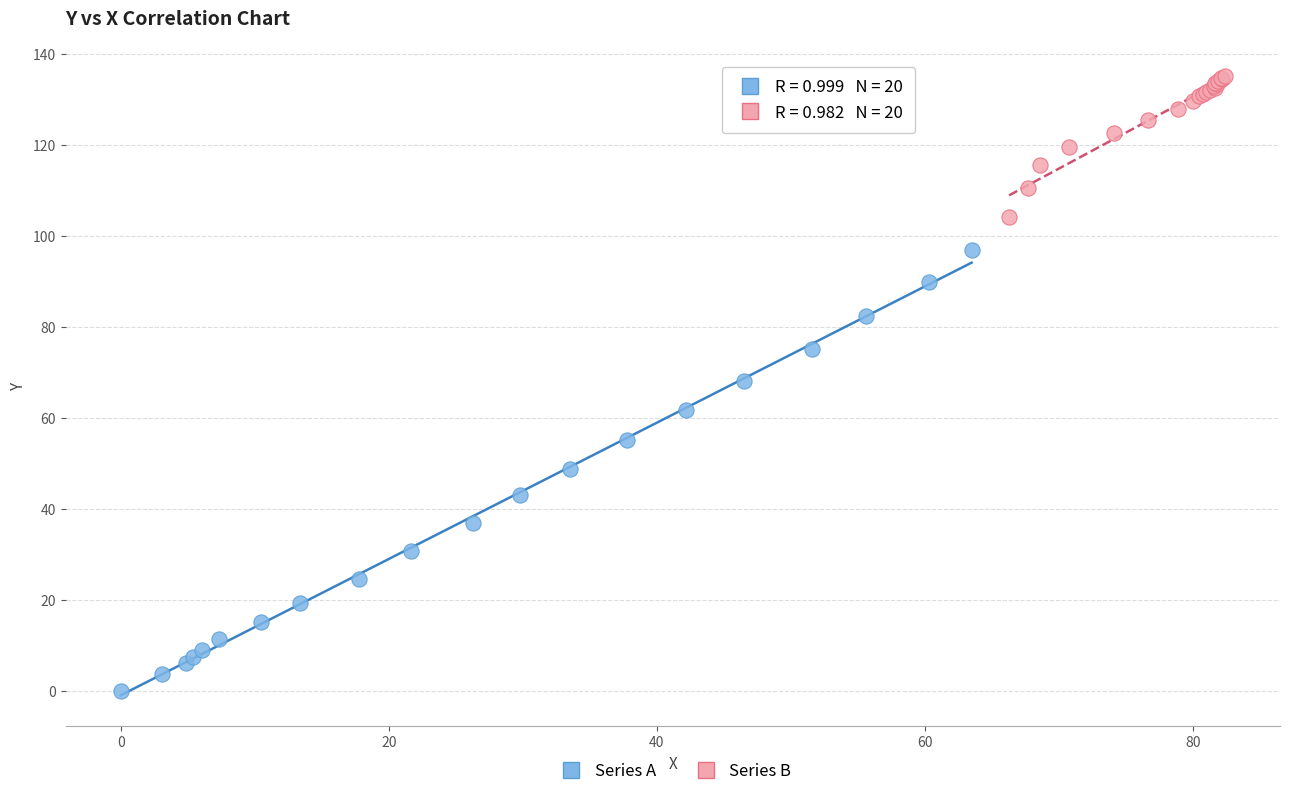

Which series reaches the minimum Y coordinate?

Series A